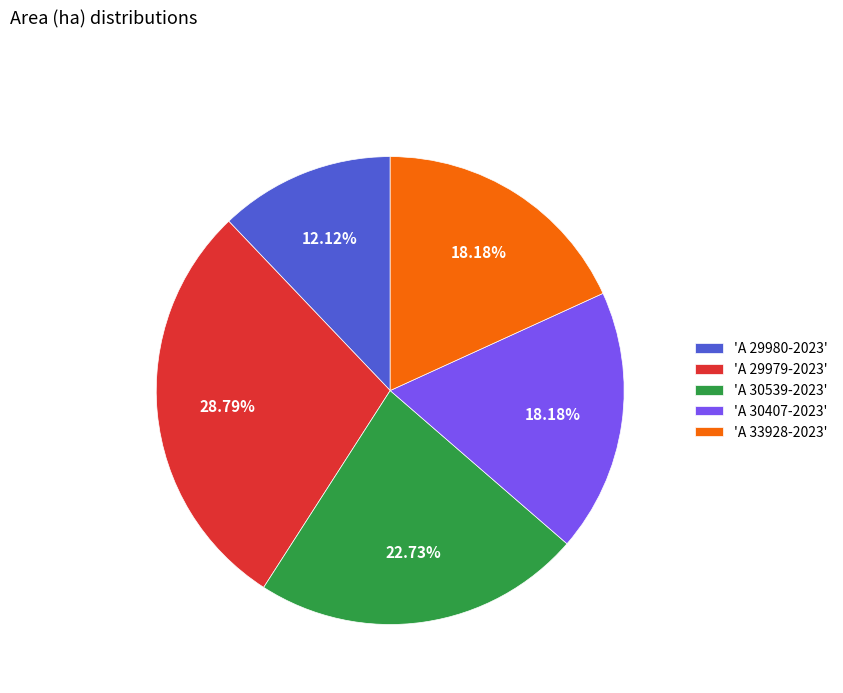

Which slice is the smallest?

'A 29980-2023'